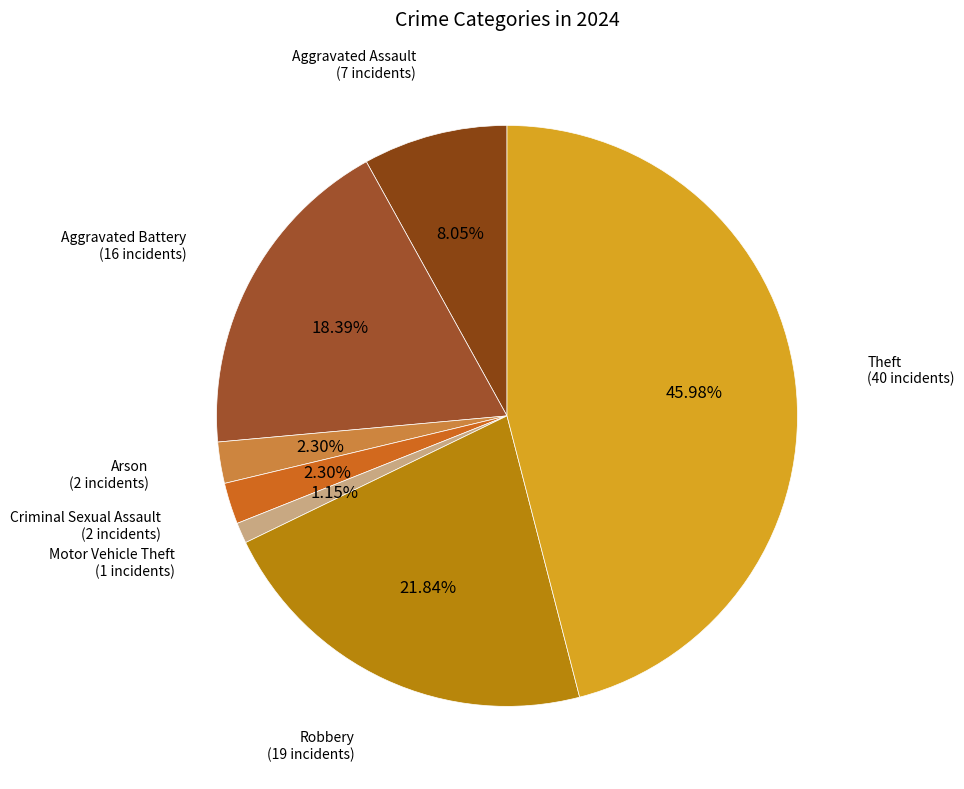

How many slices are in this pie chart?

7